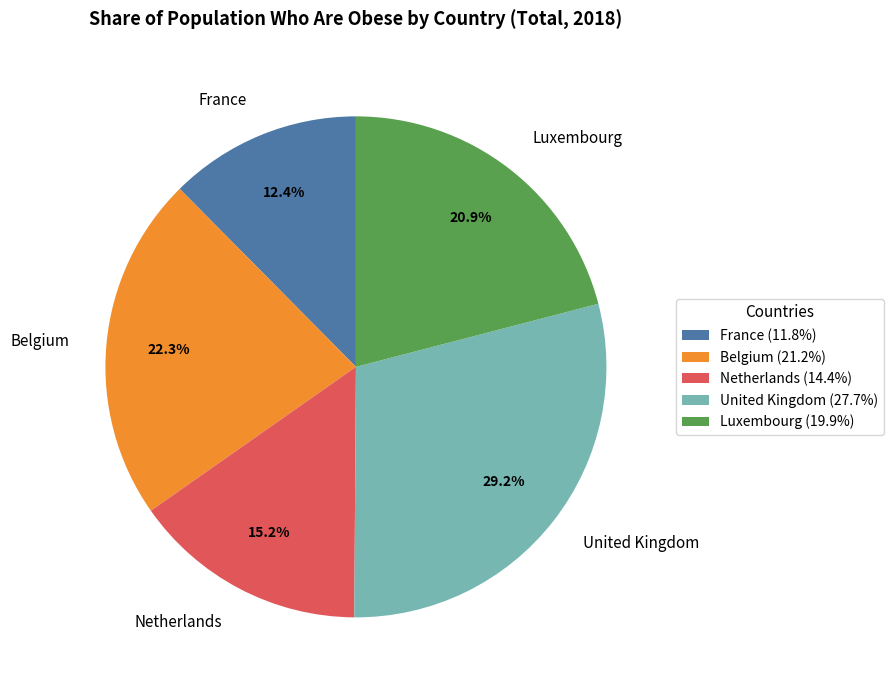

Is there a majority slice in this chart?

No